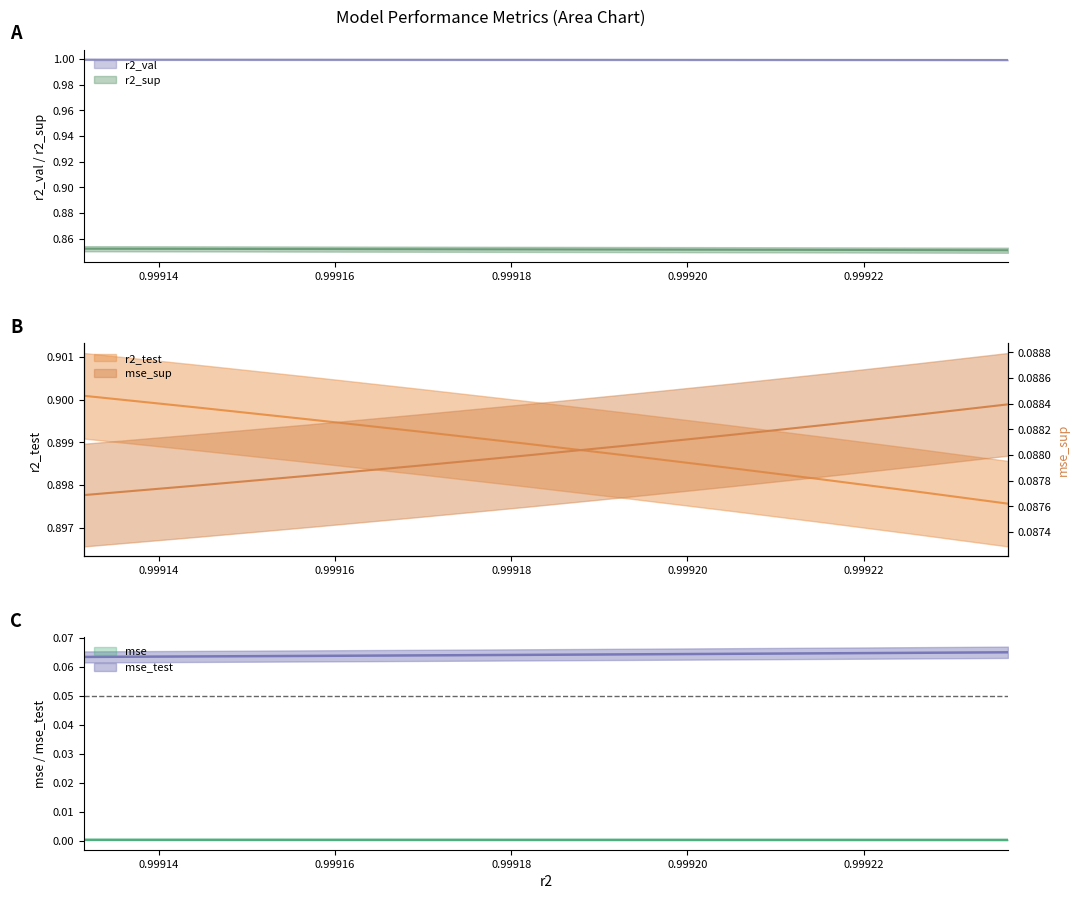

True or false: mse and r2_test cross at least once.

False